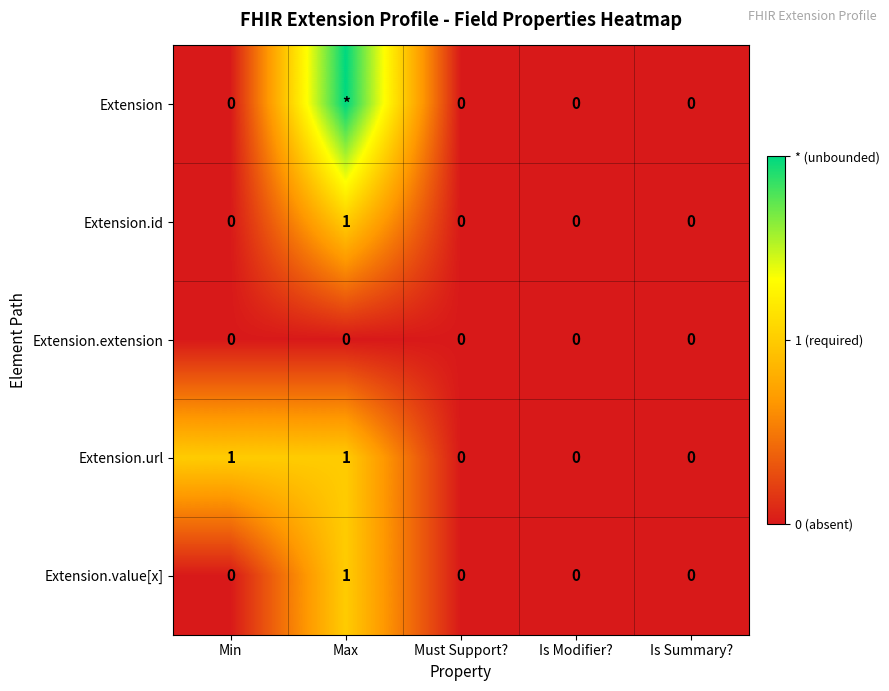

Count the Extension.url values in the range 0 to 1.

5